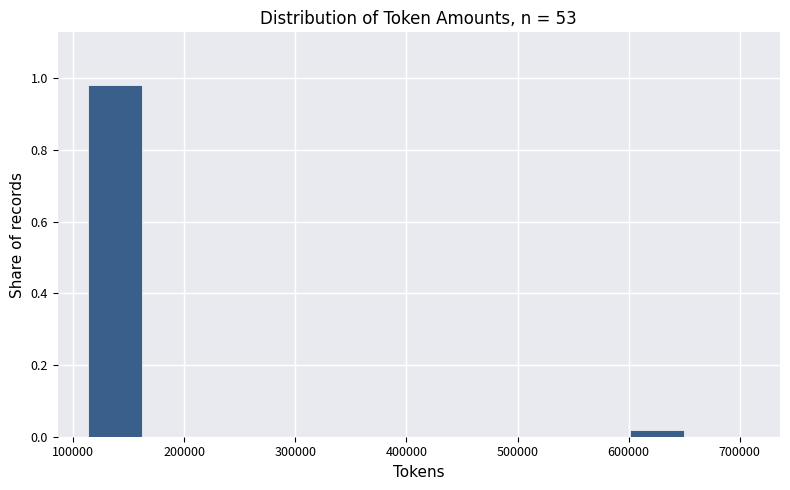

How tall is the bar that spans 110000 to 170000 on the x-axis? Neither the bar edges nor the heights are printed on the chart, so give them approximately, as read against the axes.

0.98